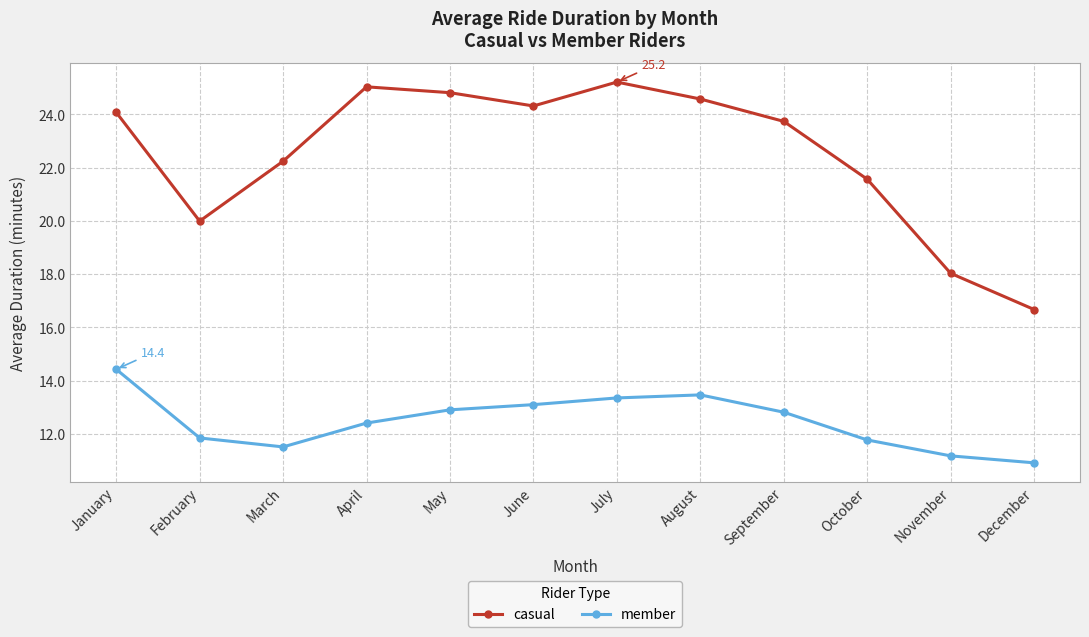

Where is the first local minimum for member?

March